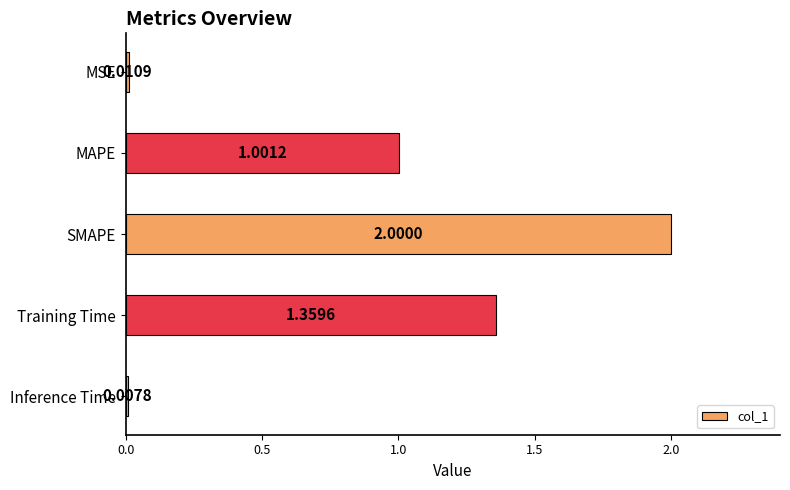

Where is the data nearest to the value 1?

MAPE